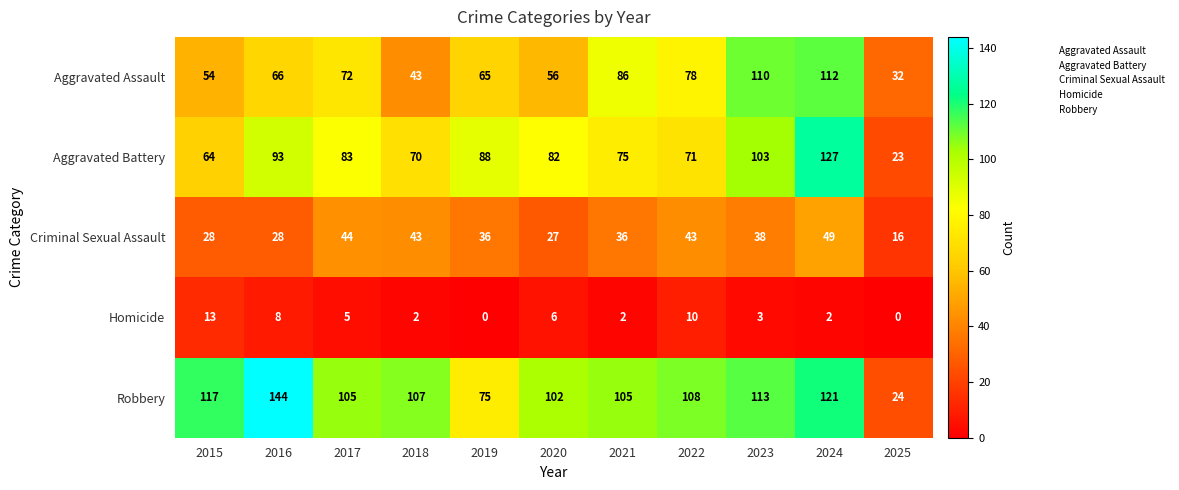

True or false: Aggravated Assault has a value of 112 at 2024.

True